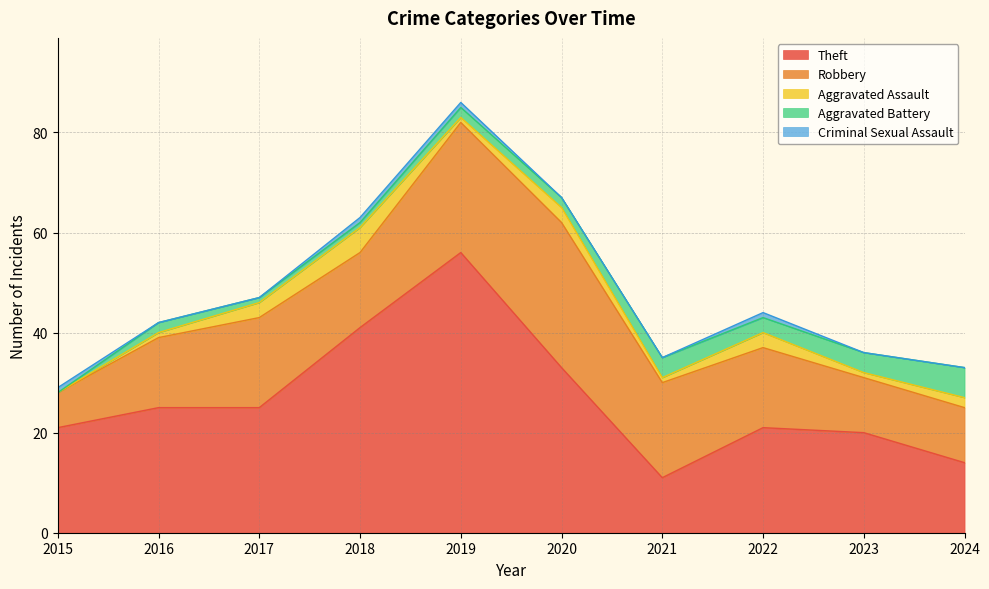

How many distinct data groups are displayed?

5